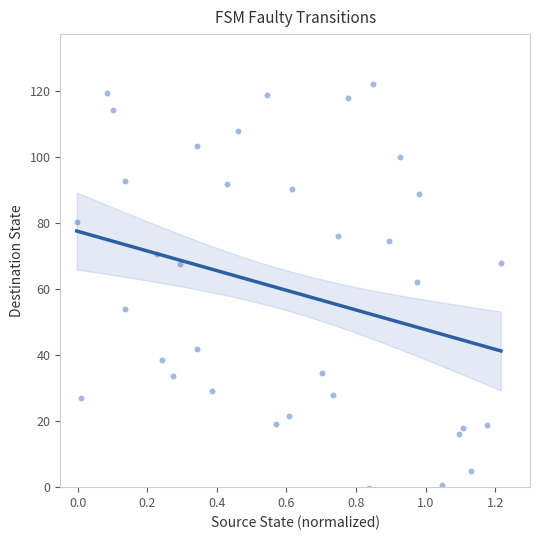

What Y value in the scatter plot is closest to 60?

62.1